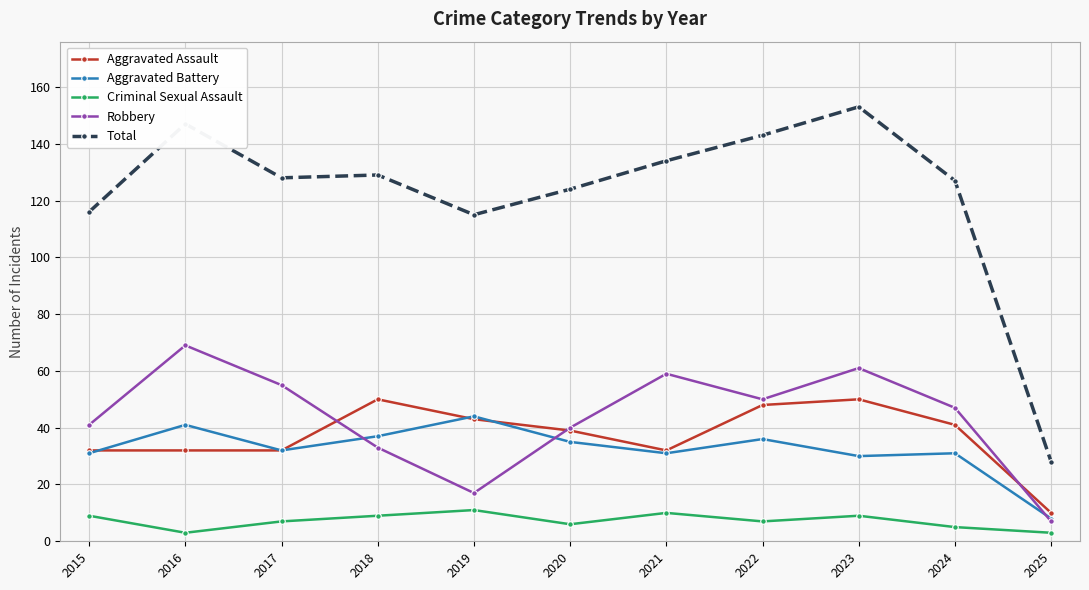

What are all the series names shown in the legend?

Aggravated Assault, Aggravated Battery, Criminal Sexual Assault, Robbery, Total